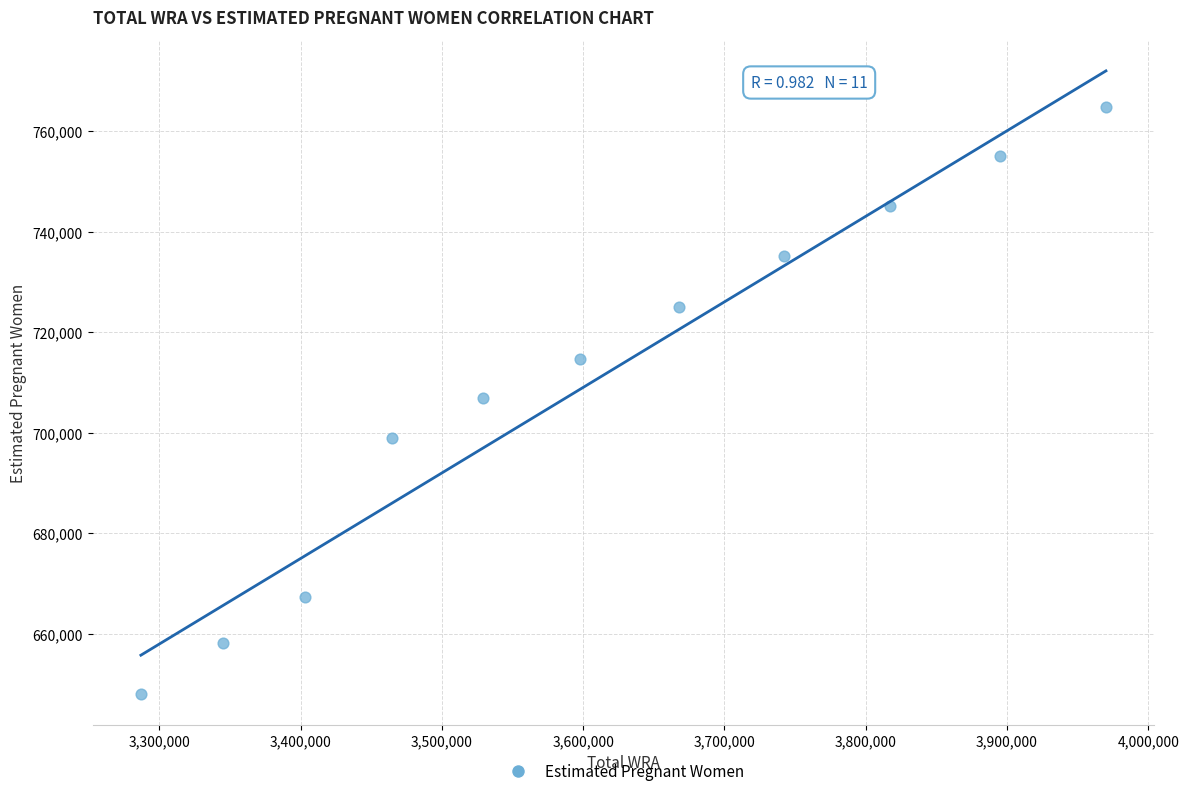

What is the average Y value?

710844.1